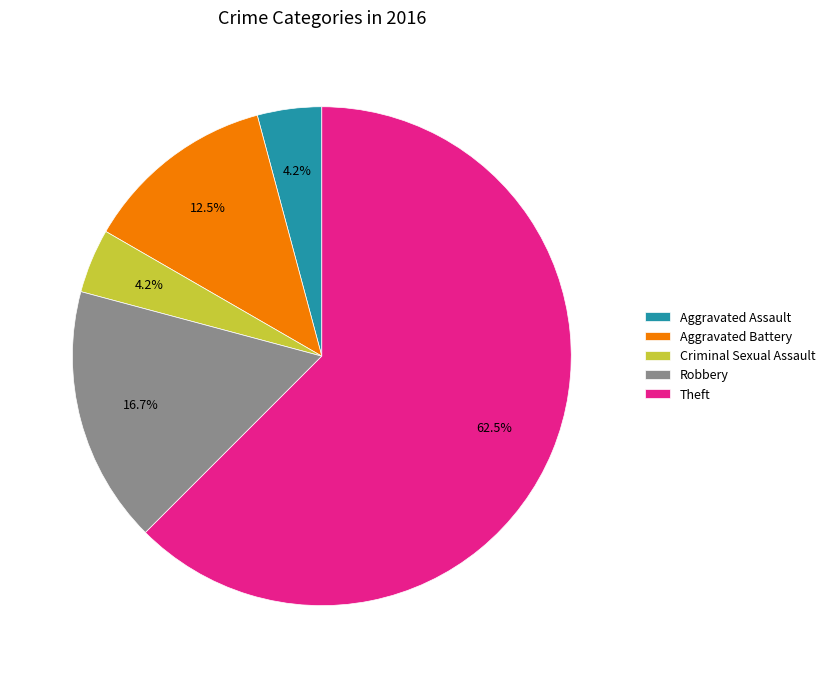

Do Criminal Sexual Assault and Robbery together represent more than half of the pie?

No